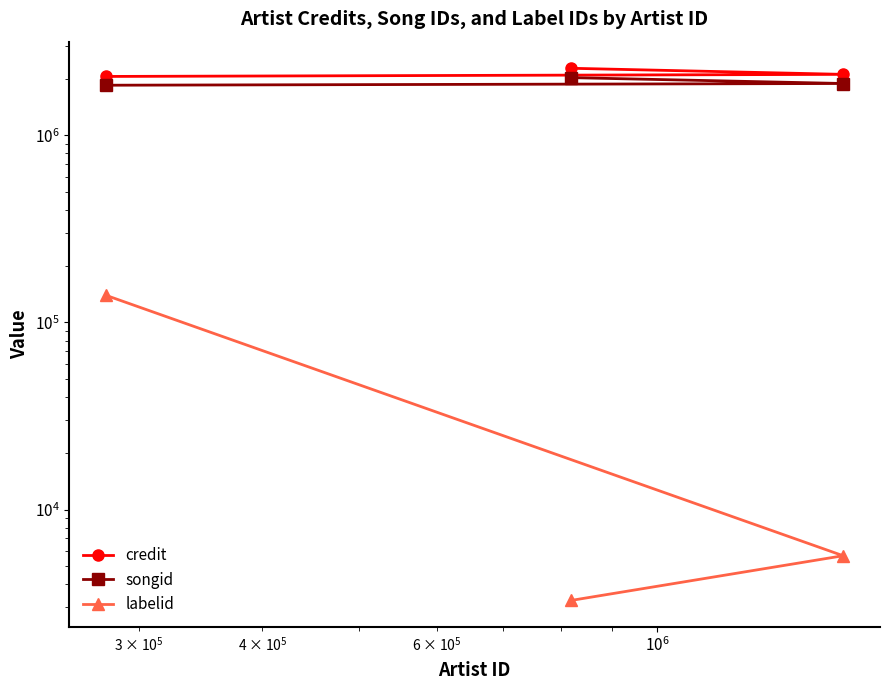

The value of credit at $\mathdefault{10^{4}}$ is 3288875. True or false?

False